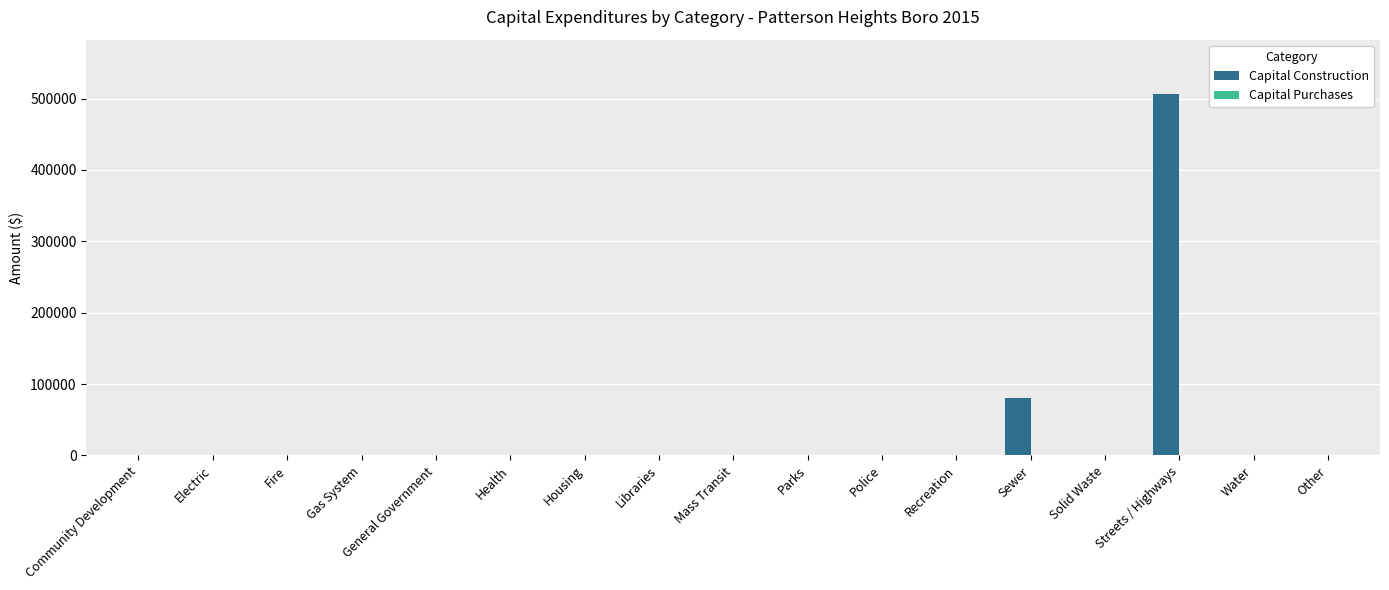

Is it true that the value at Libraries is 168928?

False